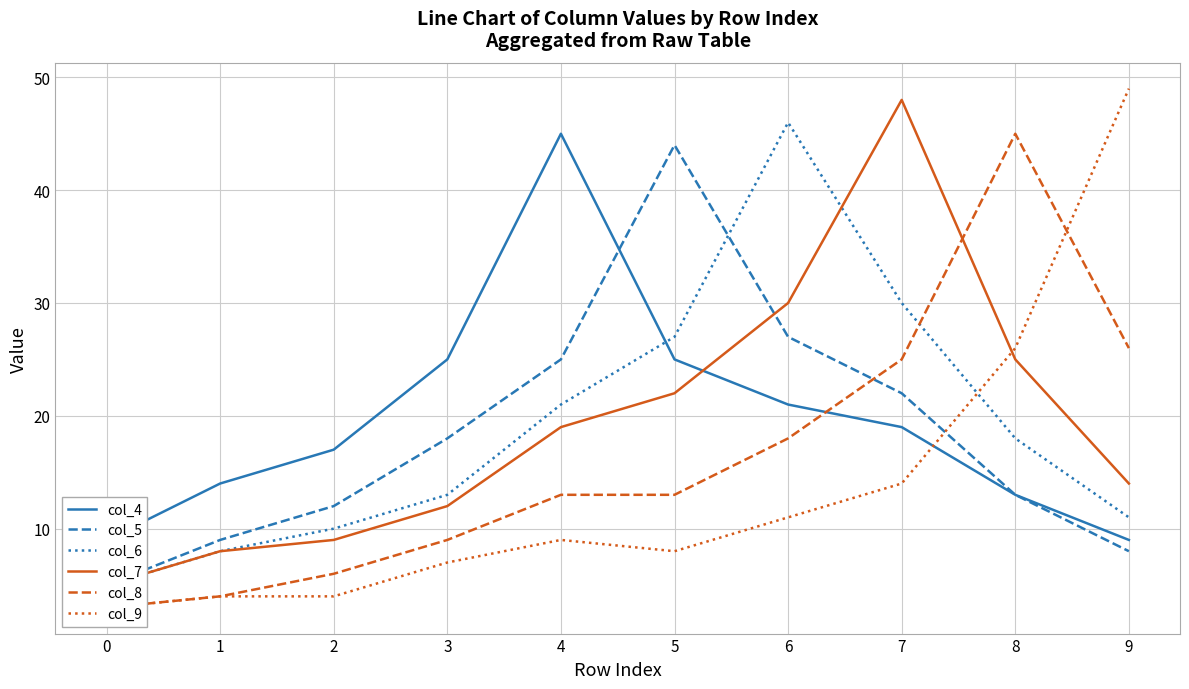

True or false: col_8 has a value of 4 at 1.

True